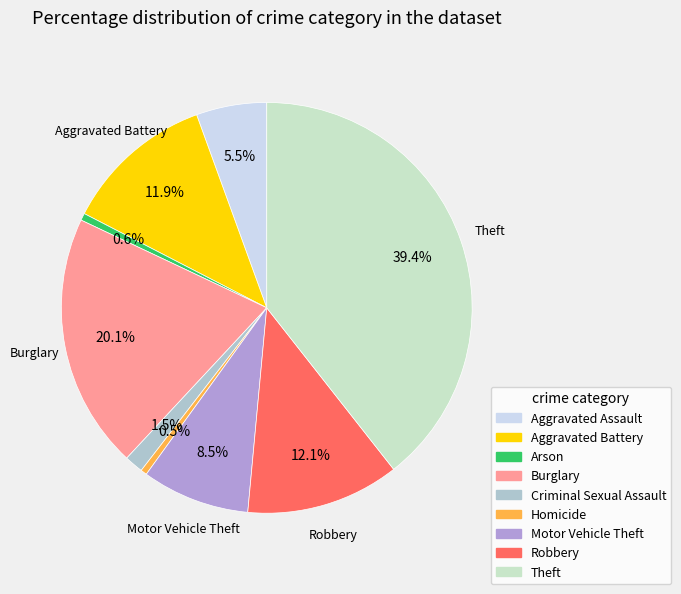

To the nearest percent, what is the combined percentage of Theft and Burglary?

59%